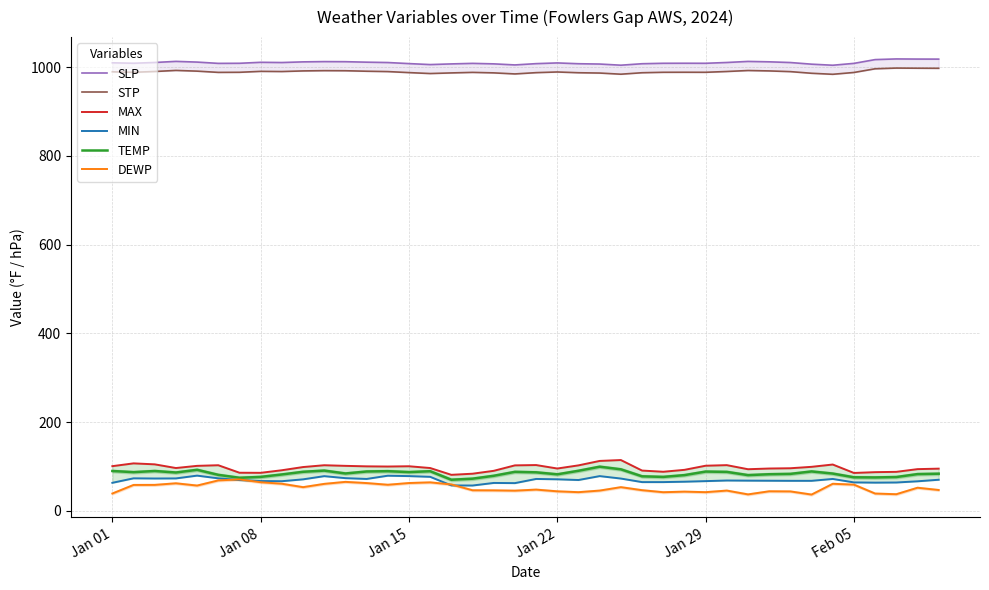

How many categories are shown in the chart?

40